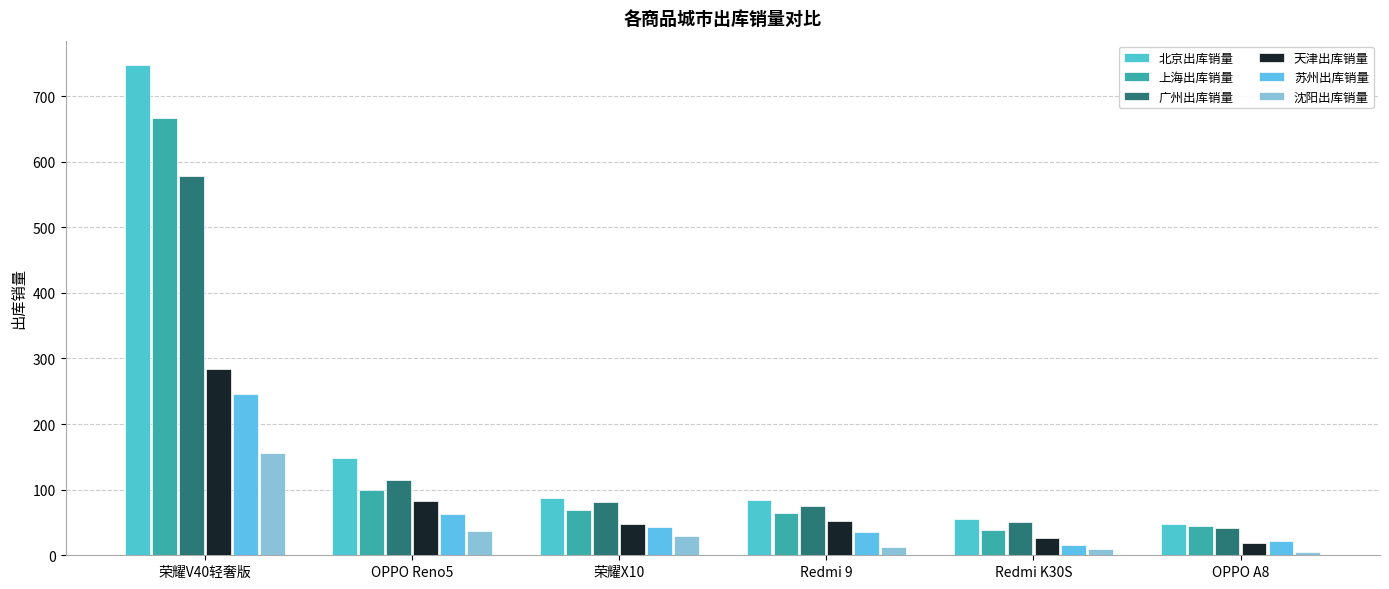

How many data points does each series have?

6